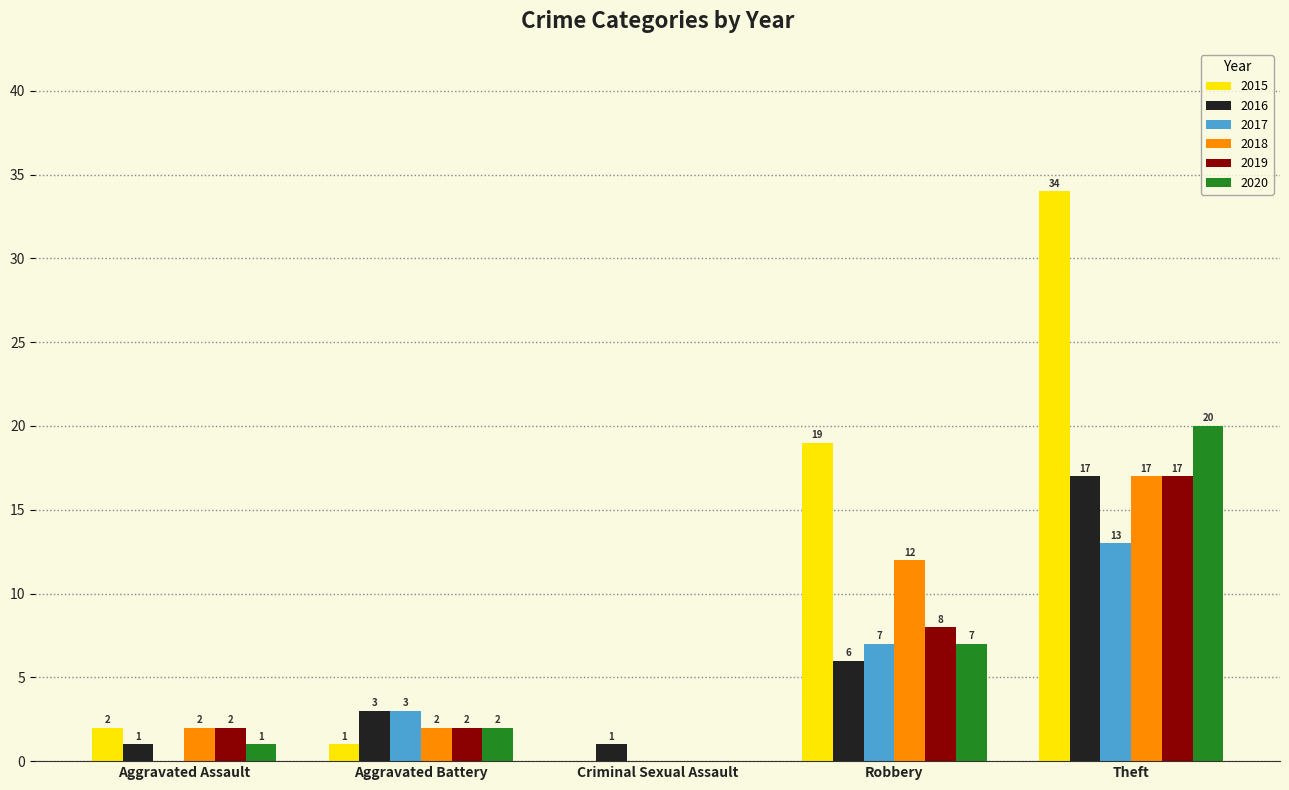

Is the value of 2015 at Aggravated Battery greater than the value of 2019 at Aggravated Battery?

No